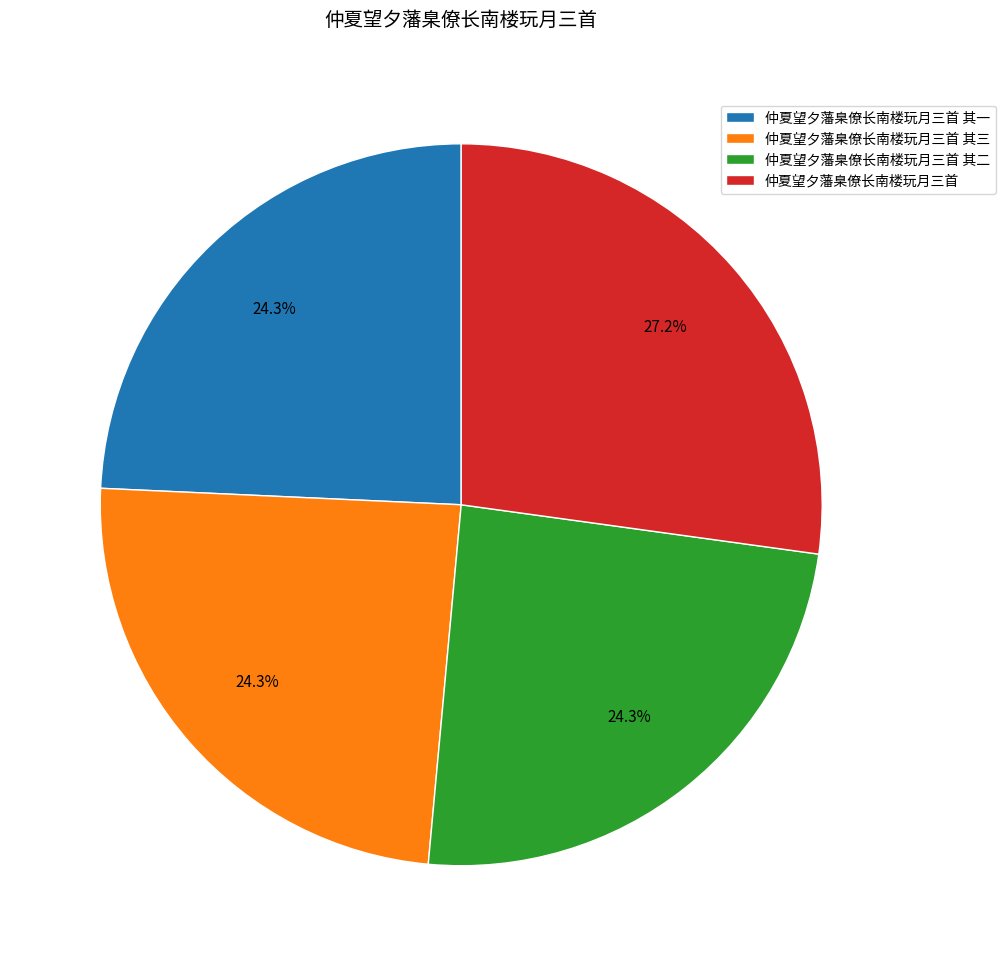

Count the number of slices in the pie.

4